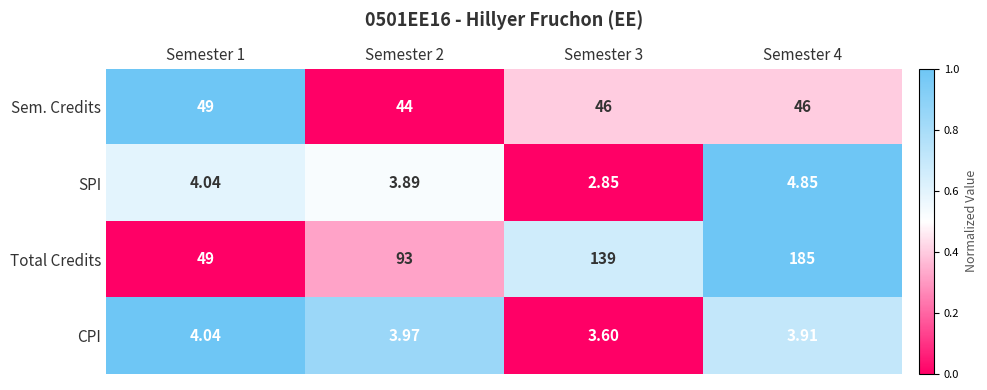

How many data points does each series have?

4